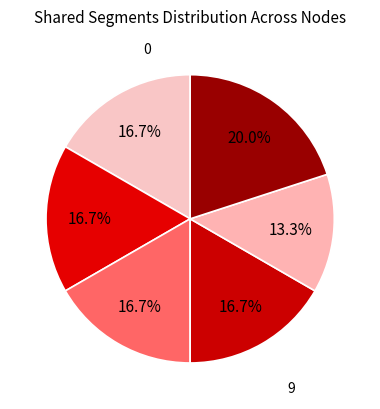

How many segments does this pie chart have?

6